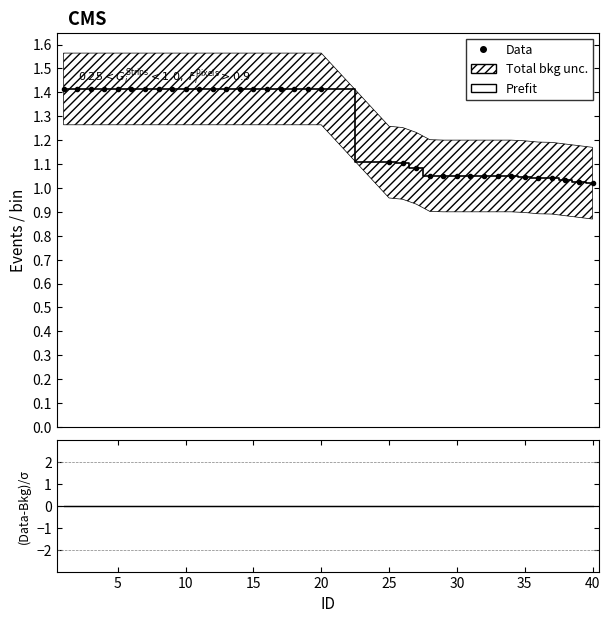

The value of Prefit at 25 is 1.1. True or false?

True